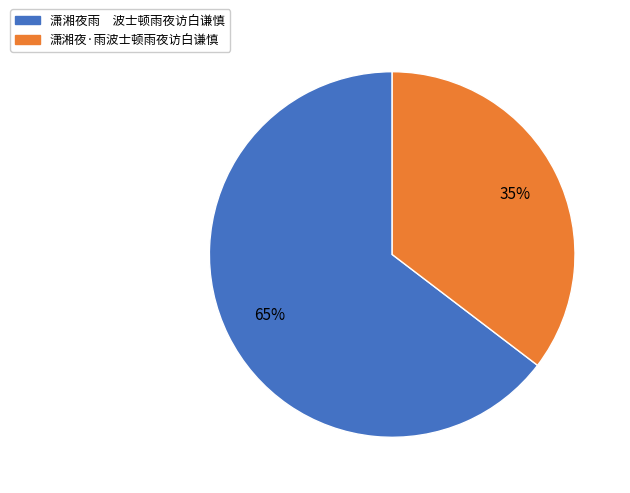

Between 潇湘夜·雨波士顿雨夜访白谦慎 and 潇湘夜雨 波士顿雨夜访白谦慎, which is larger?

潇湘夜雨 波士顿雨夜访白谦慎